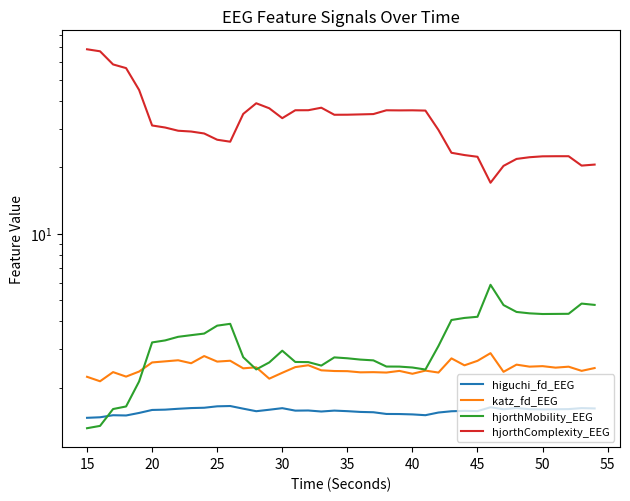

Reading left to right, transcribe all the data shown in this chart.

higuchi_fd_EEG: 1.5	1.5	1.5	1.5	1.5	1.6	1.6	1.6	1.6	1.6	1.6	1.7	1.6	1.6	1.6	1.6	1.6	1.6	1.6	1.6	1.6	1.6	1.5	1.5	1.5	1.5	1.5	1.5	1.6	1.6	1.6	1.6	1.6	1.6	1.6	1.6	1.6	1.6	1.6	1.6
katz_fd_EEG: 2.2	2.1	2.4	2.2	2.4	2.6	2.6	2.7	2.6	2.8	2.6	2.6	2.4	2.5	2.2	2.3	2.5	2.5	2.4	2.4	2.4	2.3	2.4	2.3	2.4	2.3	2.4	2.3	2.7	2.5	2.6	2.9	2.4	2.5	2.5	2.5	2.5	2.5	2.4	2.5
hjorthMobility_EEG: 1.3	1.3	1.6	1.6	2.1	3.2	3.3	3.4	3.5	3.5	3.8	3.9	2.7	2.4	2.6	2.9	2.6	2.6	2.5	2.7	2.7	2.7	2.7	2.5	2.5	2.5	2.4	3.1	4.1	4.1	4.2	5.9	4.7	4.4	4.3	4.3	4.3	4.3	4.8	4.7
hjorthComplexity_EEG: 68.7	67.3	58.6	56.4	44.9	31.0	30.3	29.3	29.1	28.5	26.7	26.1	34.9	39.1	37.1	33.4	36.3	36.3	37.3	34.6	34.7	34.8	34.9	36.3	36.3	36.3	36.2	29.6	23.3	22.7	22.3	17.0	20.3	21.8	22.2	22.4	22.5	22.5	20.4	20.6